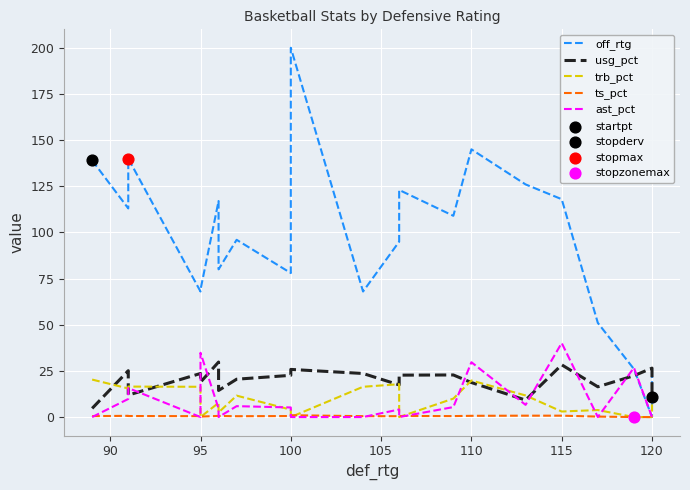

Which series has the largest total across all categories?

off_rtg